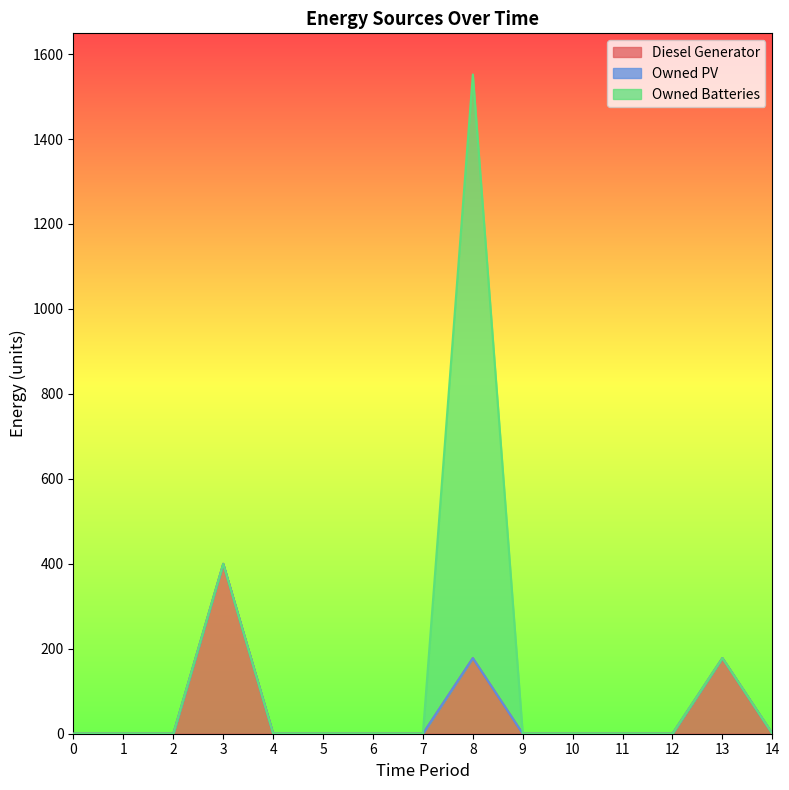

What is the difference between the maximum and second lowest values in the Owned Batteries series?

1374